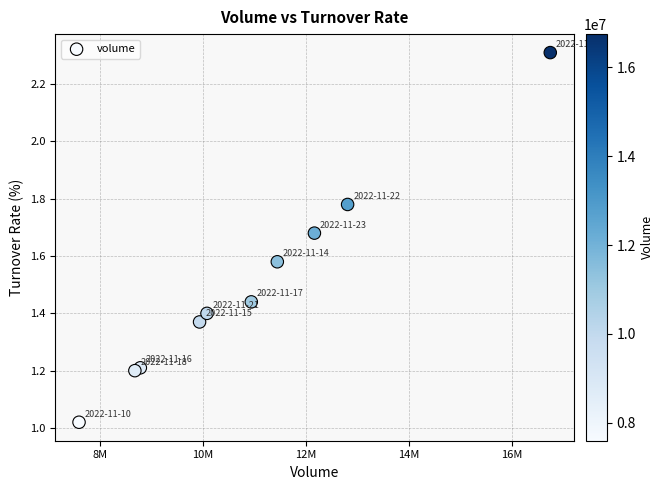

What is the average X value?

10919630.6